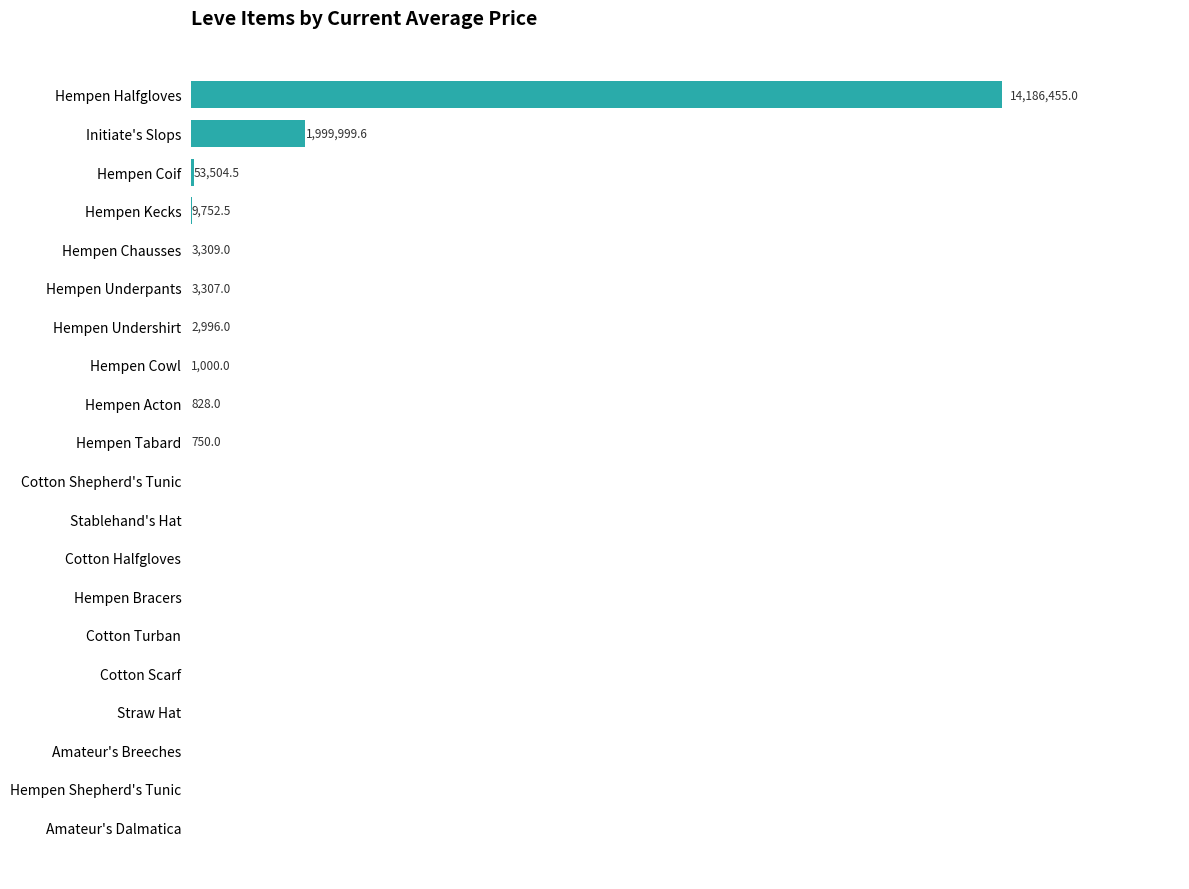

Between Hempen Cowl and Hempen Acton, which is larger?

Hempen Cowl